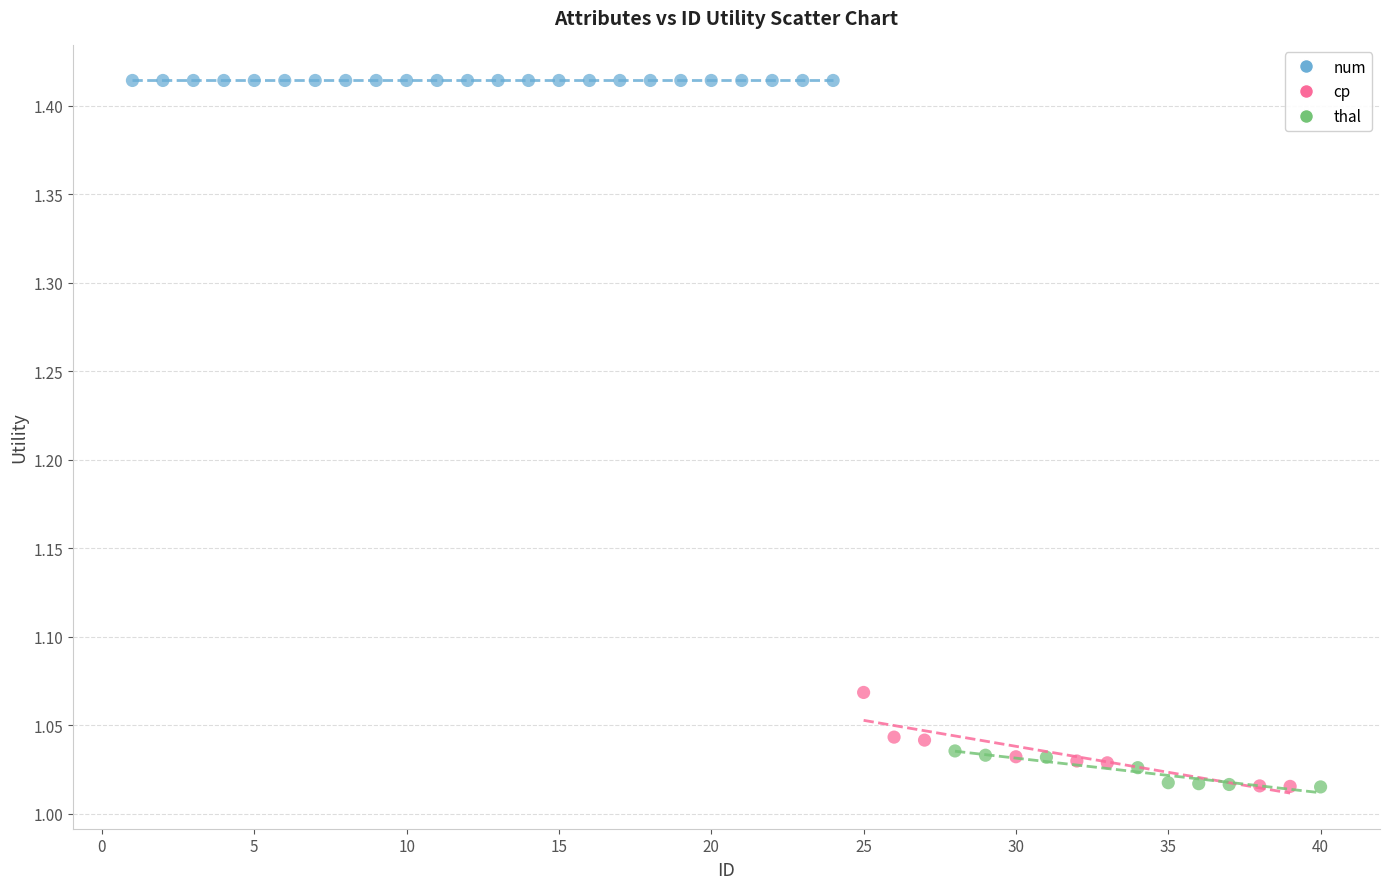

Which series contains the highest Y value?

num